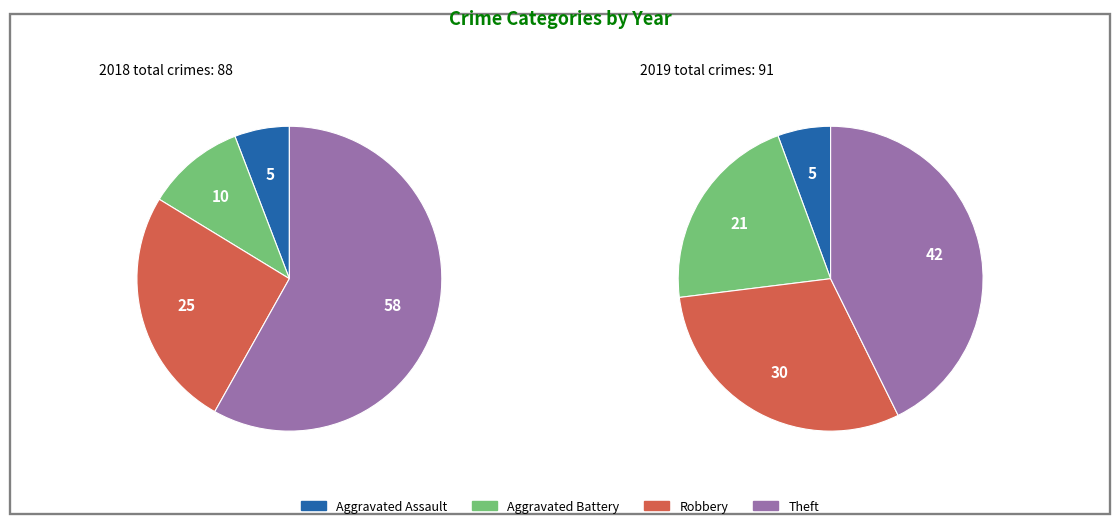

Which series has the widest spread of values?

values_2018